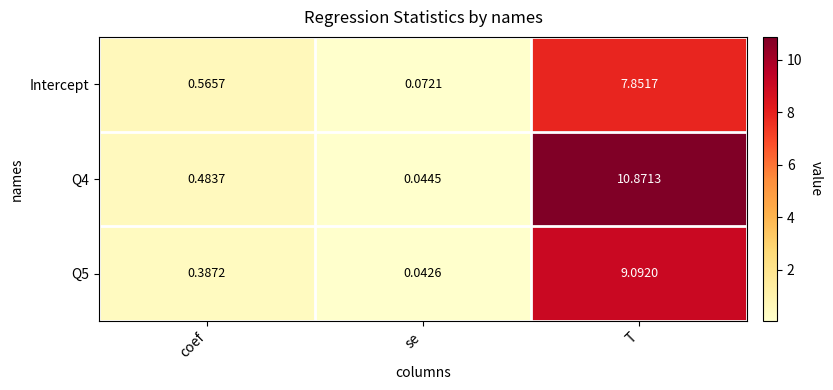

Is the value of Intercept at se greater than the value of Q5 at T?

No